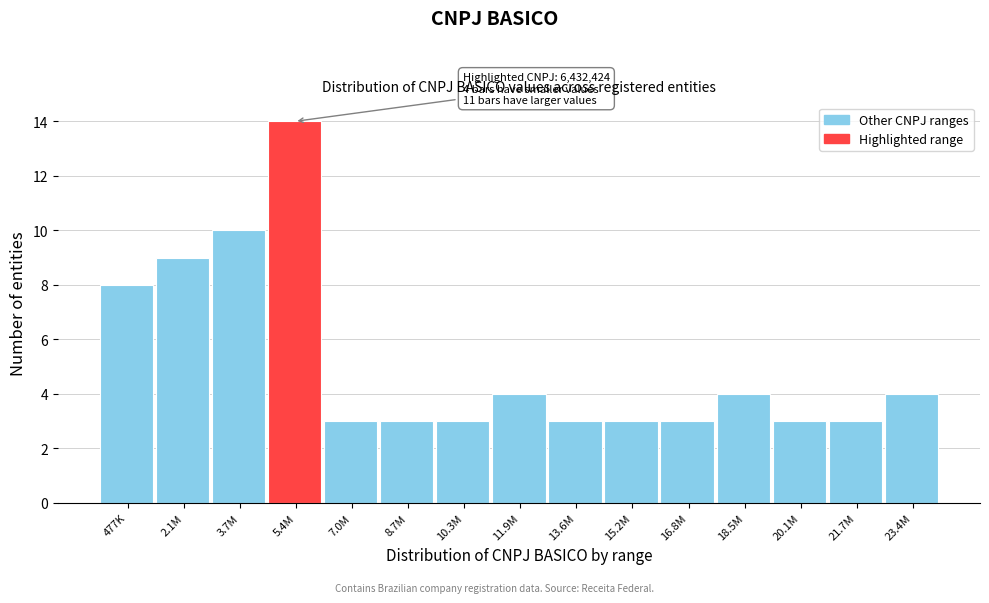

Reading left to right, what are all the values shown in this chart?

477K=8	2.1M=9	3.7M=10	5.4M=14	7.0M=3	8.7M=3	10.3M=3	11.9M=4	13.6M=3	15.2M=3	16.8M=3	18.5M=4	20.1M=3	21.7M=3	23.4M=4